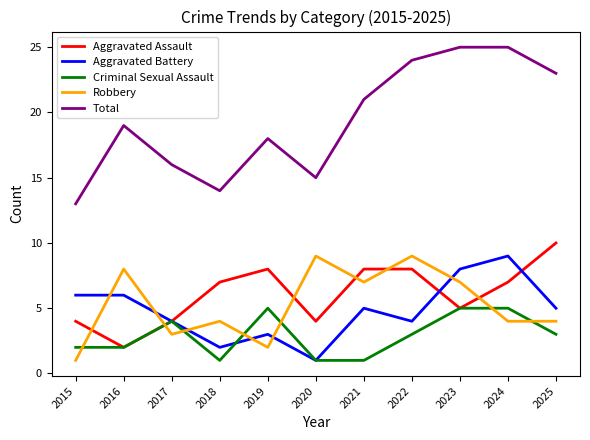

At how many categories does at least one series exceed 5?

11